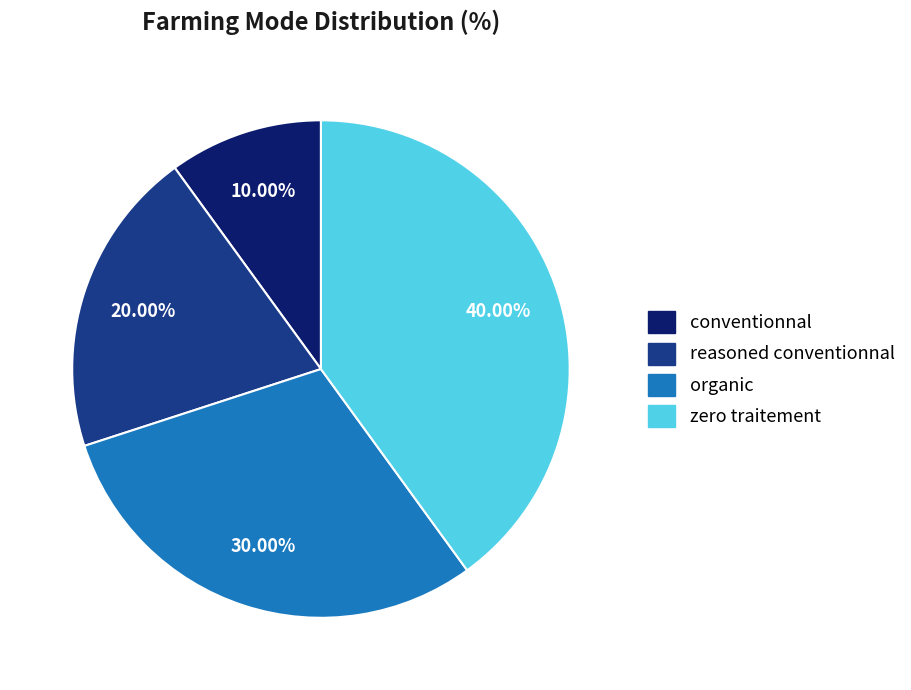

To the nearest percent, what percentage of the pie is organic?

30%